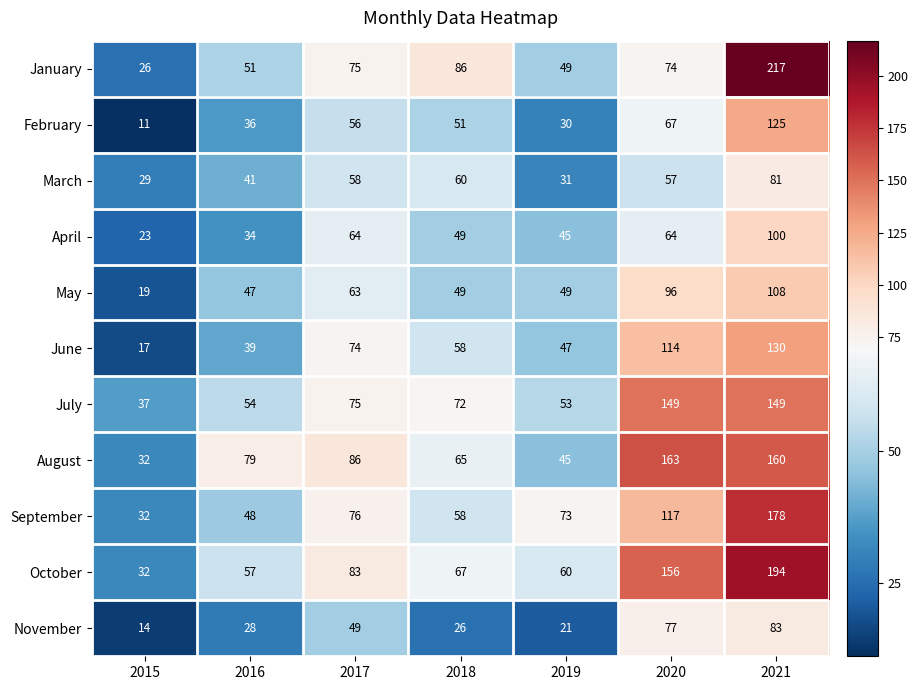

Which series has the largest range (max minus min)?

January